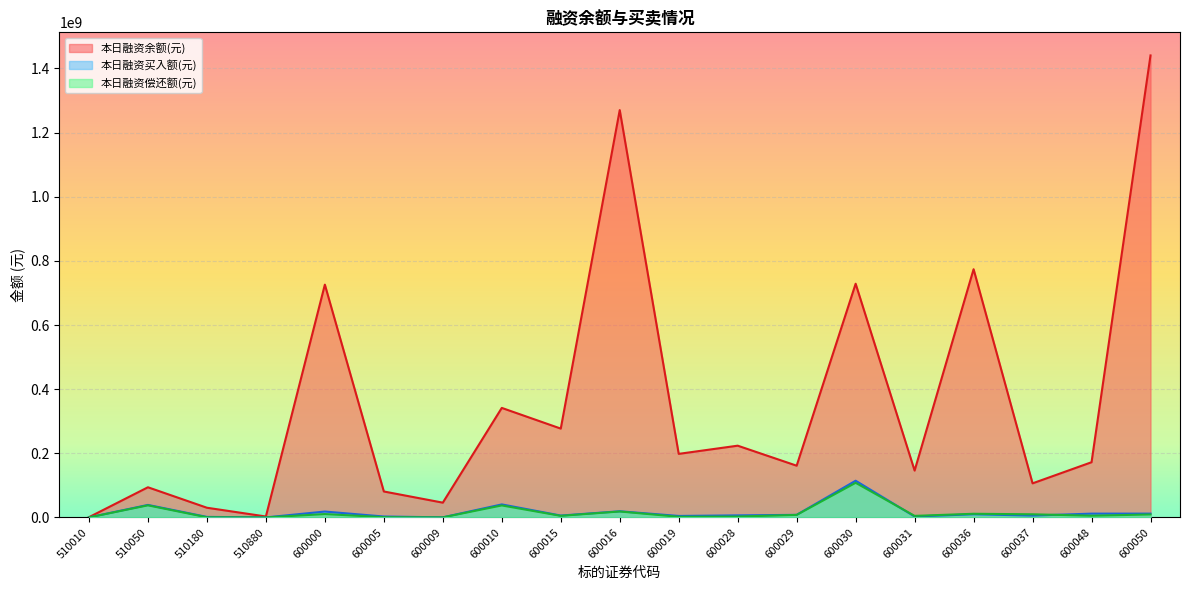

Where is the first local maximum for 本日融资偿还额(元)?

510050